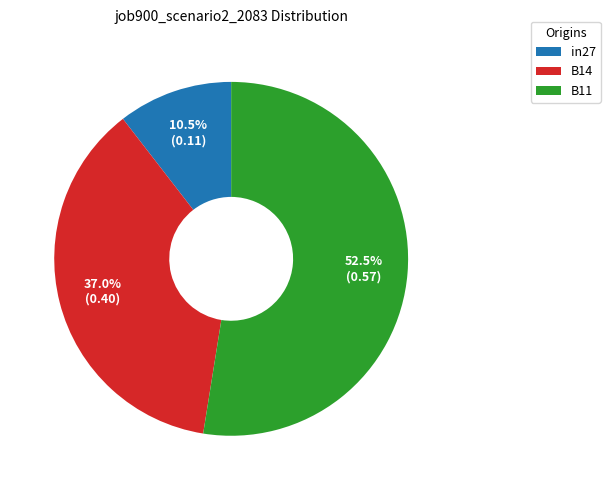

What is the largest slice in the pie chart?

B11